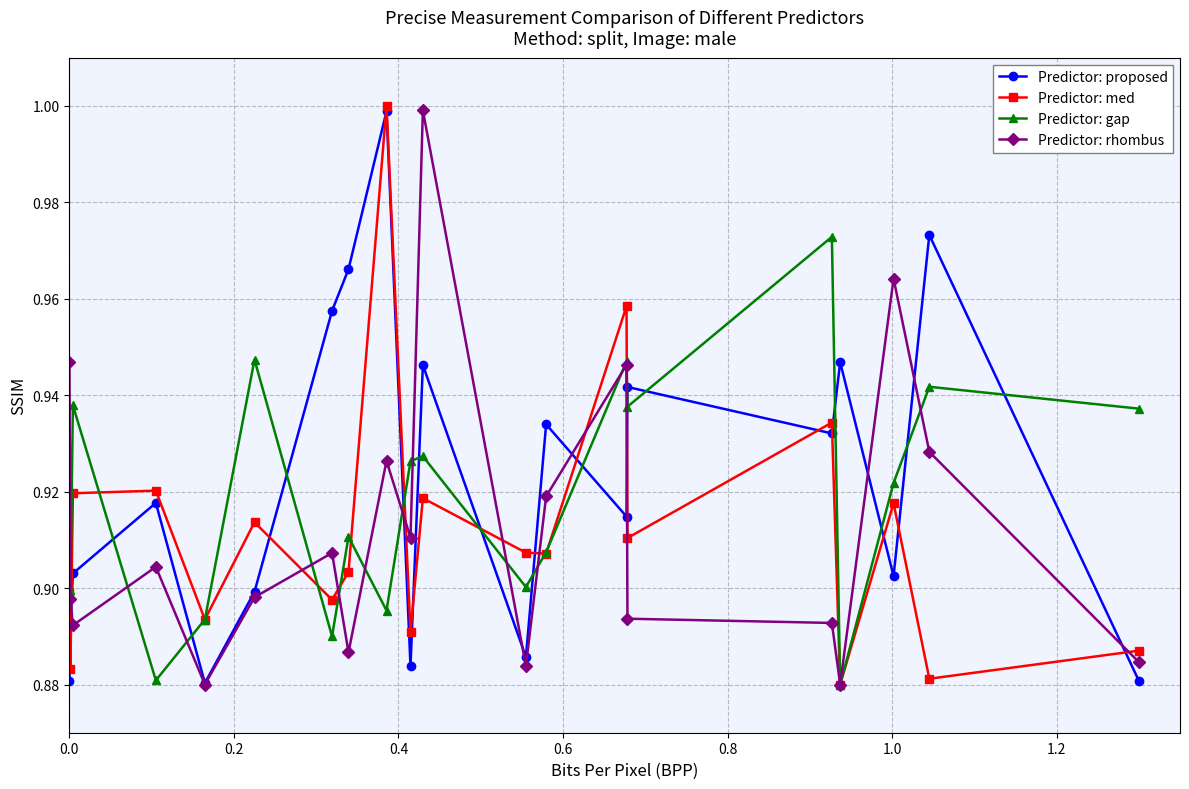

True or false: Predictor: rhombus has more than 1 points higher than both neighbors.

True